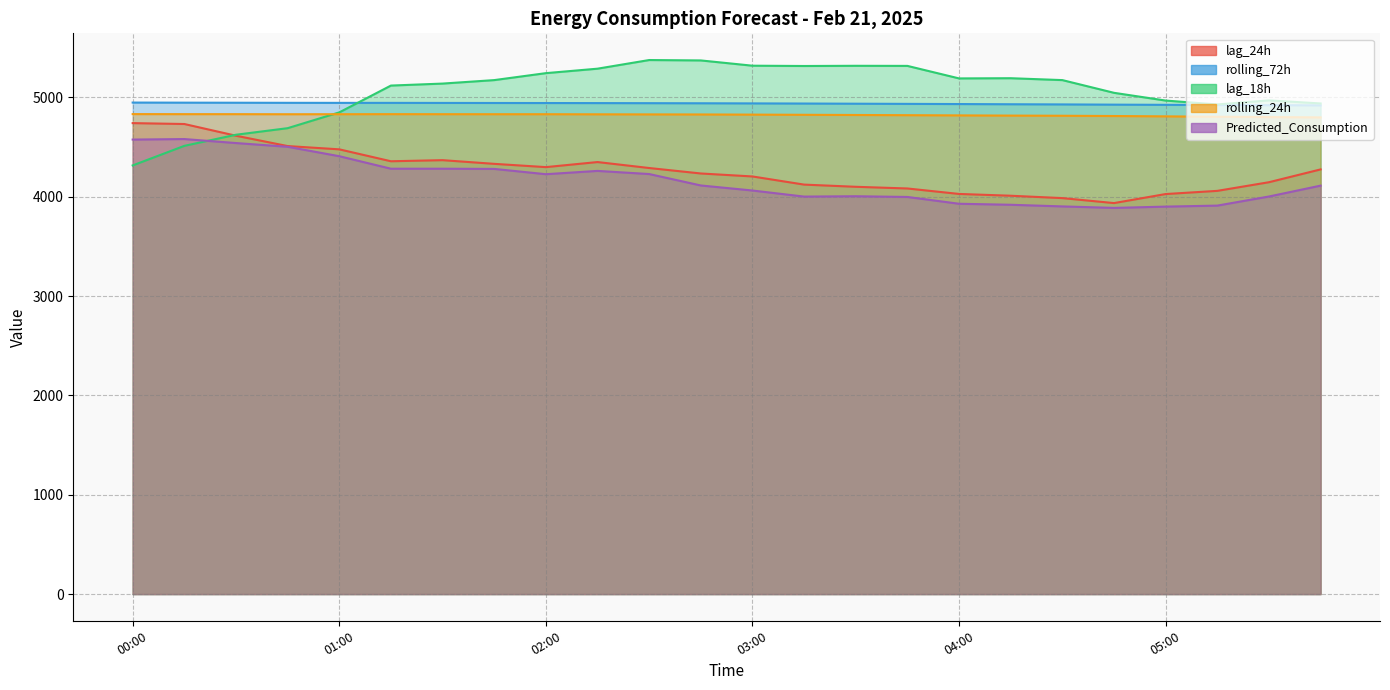

Where does the Predicted_Consumption series first go above 4113?

00:00